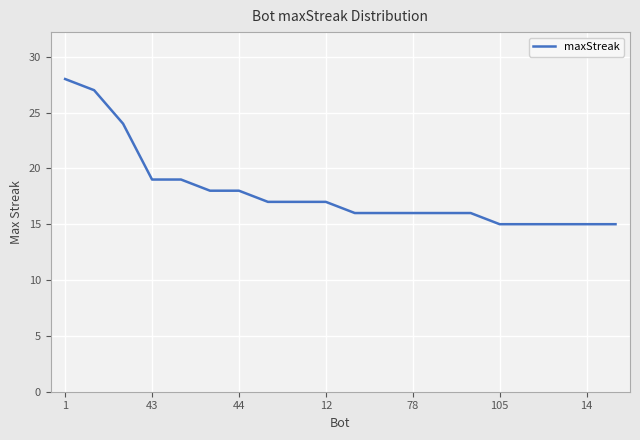

Count the number of categories in the chart.

20